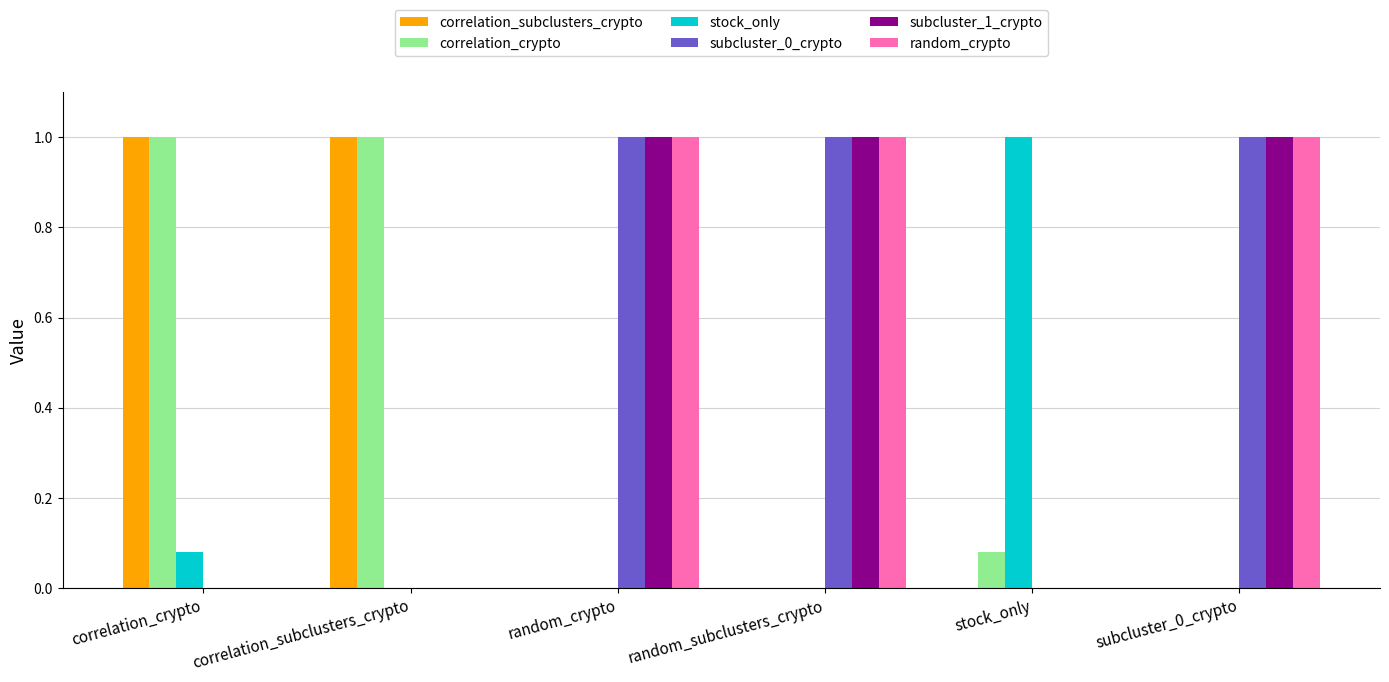

What is the sum of all correlation_crypto values?

2.1